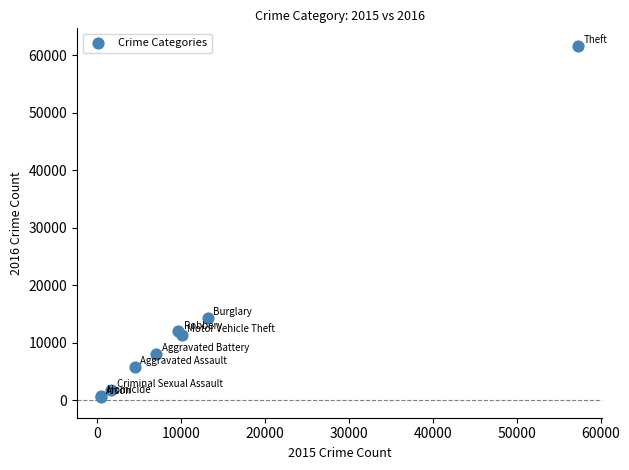

What Y value in the scatter plot is closest to 31066?

14289